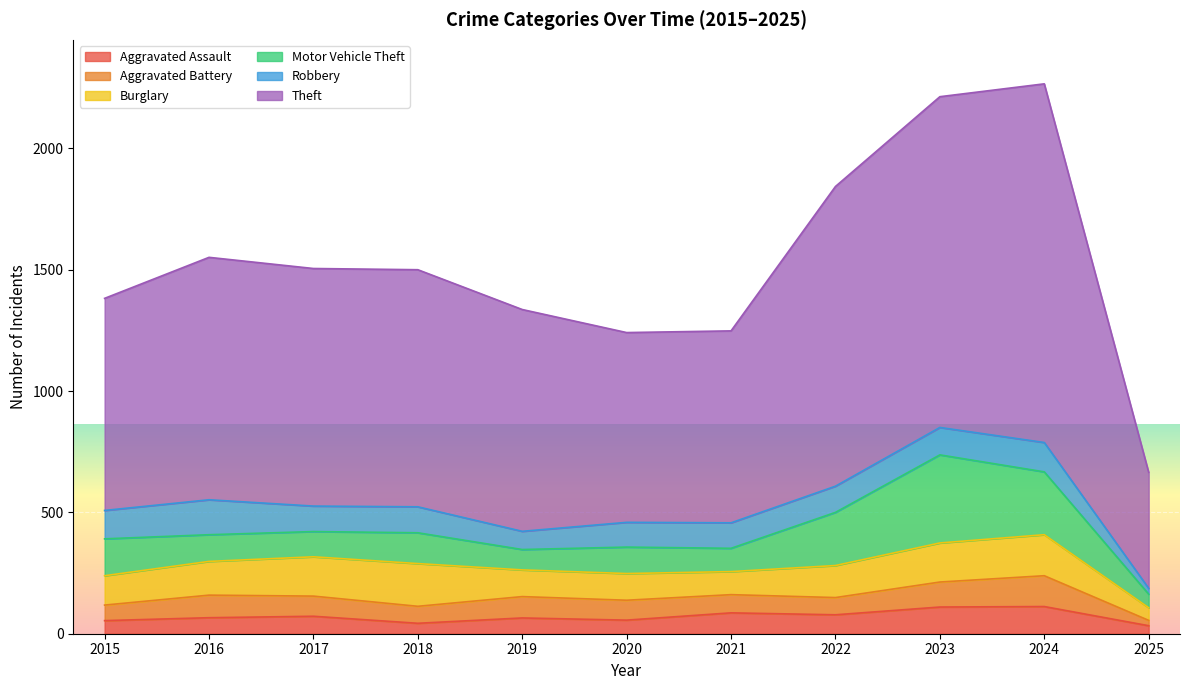

At which category does Theft reach its first local valley?

2020